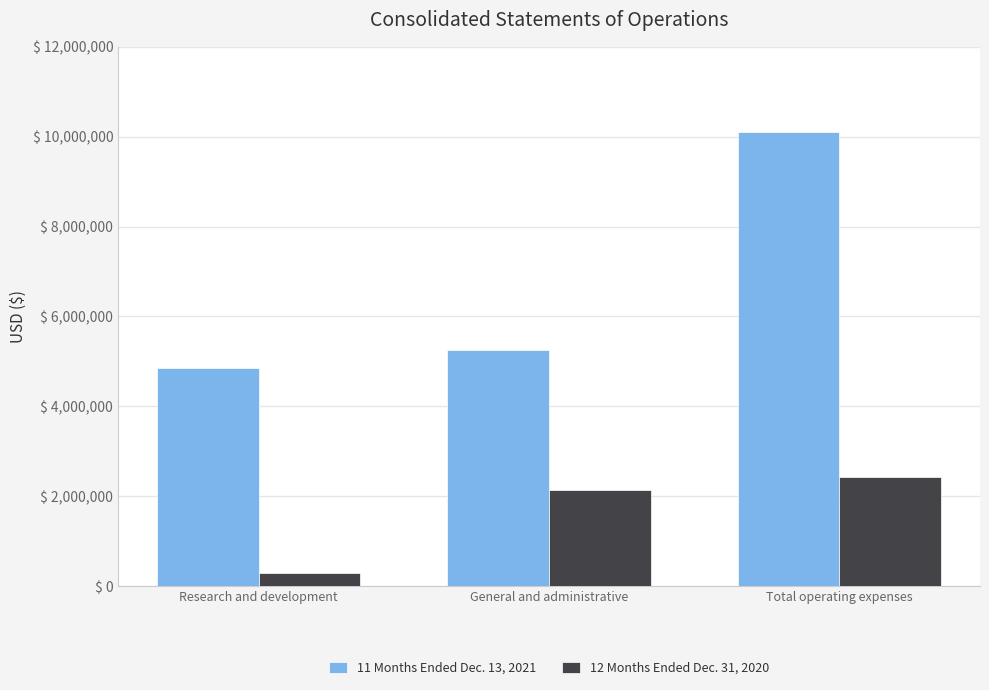

How many 12 Months Ended Dec. 31, 2020 values are between 295150 and 2434651?

3